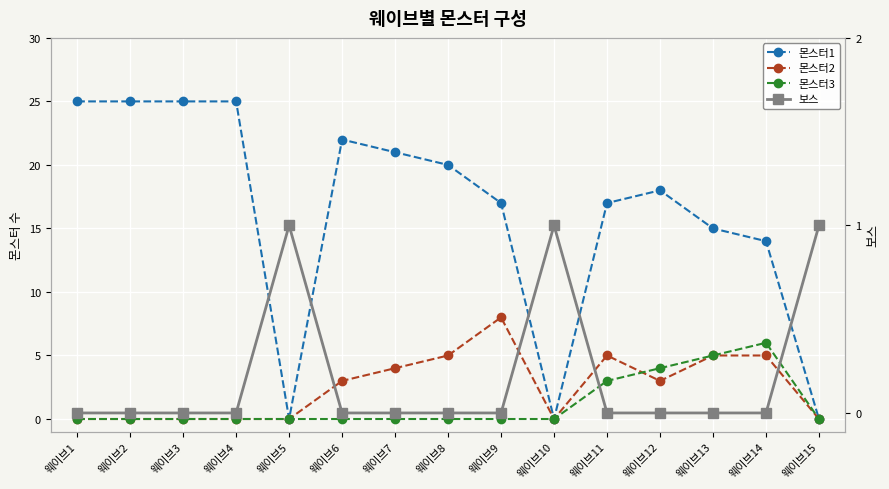

What is the sum of the 몬스터1 values at 웨이브14 and 웨이브1?

39